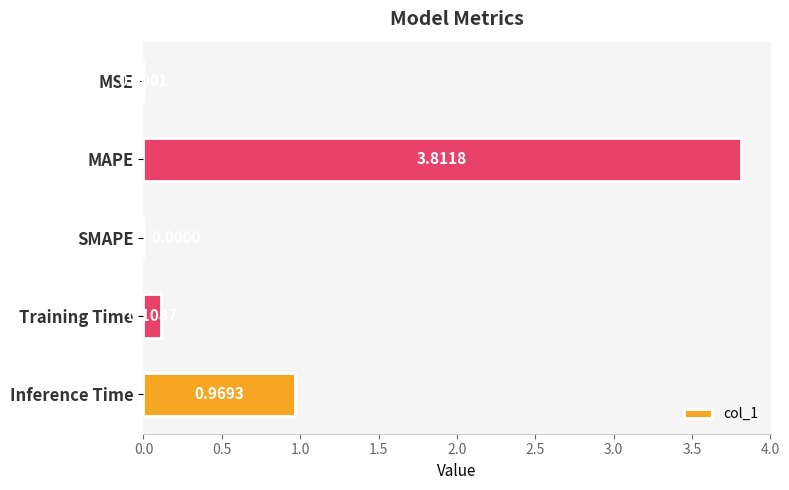

What is the sum of all values?

4.9